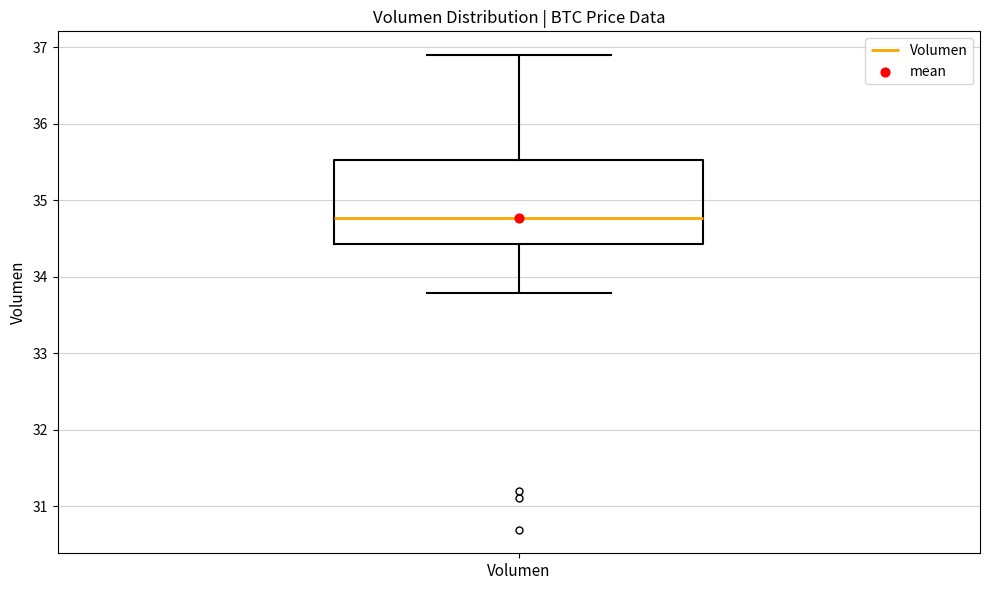

Read this box plot against the y-axis: the position of the median line, the range covered by the box, and the ends of both whiskers. The values are not printed on the chart, so give them approximately, as read against the axis.

median 34.8, box 34.4 to 35.5, whiskers 33.8 to 36.9